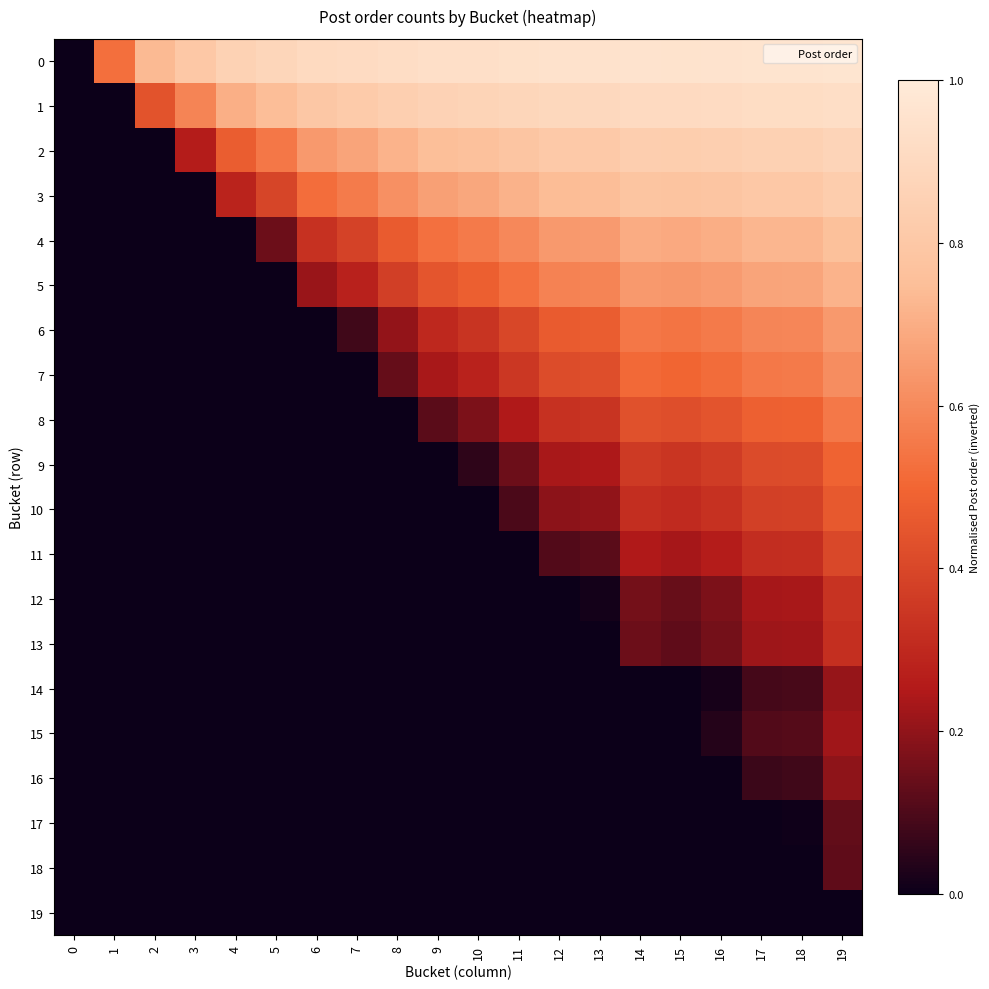

Reading left to right, extract all data points from this chart.

0: 0=0.0	1=0.5	2=0.7	3=0.8	4=0.9	5=0.9	6=0.9	7=0.9	8=0.9	9=0.9	10=0.9	11=0.9	12=0.9	13=1.0	14=1.0	15=1.0	16=1.0	17=1.0	18=1.0	19=1.0
1: 0=0.0	1=0.0	2=0.4	3=0.6	4=0.7	5=0.7	6=0.8	7=0.8	8=0.8	9=0.9	10=0.9	11=0.9	12=0.9	13=0.9	14=0.9	15=0.9	16=0.9	17=0.9	18=0.9	19=0.9
2: 0=0.0	1=0.0	2=0.0	3=0.3	4=0.5	5=0.5	6=0.6	7=0.7	8=0.7	9=0.8	10=0.8	11=0.8	12=0.8	13=0.8	14=0.8	15=0.8	16=0.8	17=0.9	18=0.9	19=0.9
3: 0=0.0	1=0.0	2=0.0	3=0.0	4=0.3	5=0.4	6=0.5	7=0.6	8=0.6	9=0.7	10=0.7	11=0.7	12=0.7	13=0.7	14=0.8	15=0.8	16=0.8	17=0.8	18=0.8	19=0.8
4: 0=0.0	1=0.0	2=0.0	3=0.0	4=0.0	5=0.1	6=0.3	7=0.4	8=0.5	9=0.5	10=0.6	11=0.6	12=0.6	13=0.6	14=0.7	15=0.7	16=0.7	17=0.7	18=0.7	19=0.8
5: 0=0.0	1=0.0	2=0.0	3=0.0	4=0.0	5=0.0	6=0.2	7=0.3	8=0.4	9=0.4	10=0.5	11=0.5	12=0.6	13=0.6	14=0.6	15=0.6	16=0.7	17=0.7	18=0.7	19=0.7
6: 0=0.0	1=0.0	2=0.0	3=0.0	4=0.0	5=0.0	6=0.0	7=0.1	8=0.2	9=0.3	10=0.3	11=0.4	12=0.5	13=0.5	14=0.5	15=0.5	16=0.6	17=0.6	18=0.6	19=0.6
7: 0=0.0	1=0.0	2=0.0	3=0.0	4=0.0	5=0.0	6=0.0	7=0.0	8=0.1	9=0.2	10=0.3	11=0.3	12=0.4	13=0.4	14=0.5	15=0.5	16=0.5	17=0.6	18=0.6	19=0.6
8: 0=0.0	1=0.0	2=0.0	3=0.0	4=0.0	5=0.0	6=0.0	7=0.0	8=0.0	9=0.1	10=0.2	11=0.2	12=0.3	13=0.3	14=0.4	15=0.4	16=0.4	17=0.5	18=0.5	19=0.6
9: 0=0.0	1=0.0	2=0.0	3=0.0	4=0.0	5=0.0	6=0.0	7=0.0	8=0.0	9=0.0	10=0.1	11=0.1	12=0.2	13=0.2	14=0.4	15=0.3	16=0.4	17=0.4	18=0.4	19=0.5
10: 0=0.0	1=0.0	2=0.0	3=0.0	4=0.0	5=0.0	6=0.0	7=0.0	8=0.0	9=0.0	10=0.0	11=0.1	12=0.2	13=0.2	14=0.3	15=0.3	16=0.3	17=0.4	18=0.4	19=0.5
11: 0=0.0	1=0.0	2=0.0	3=0.0	4=0.0	5=0.0	6=0.0	7=0.0	8=0.0	9=0.0	10=0.0	11=0.0	12=0.1	13=0.1	14=0.2	15=0.2	16=0.3	17=0.3	18=0.3	19=0.4
12: 0=0.0	1=0.0	2=0.0	3=0.0	4=0.0	5=0.0	6=0.0	7=0.0	8=0.0	9=0.0	10=0.0	11=0.0	12=0.0	13=0.0	14=0.2	15=0.1	16=0.2	17=0.2	18=0.2	19=0.3
13: 0=0.0	1=0.0	2=0.0	3=0.0	4=0.0	5=0.0	6=0.0	7=0.0	8=0.0	9=0.0	10=0.0	11=0.0	12=0.0	13=0.0	14=0.1	15=0.1	16=0.2	17=0.2	18=0.2	19=0.3
14: 0=0.0	1=0.0	2=0.0	3=0.0	4=0.0	5=0.0	6=0.0	7=0.0	8=0.0	9=0.0	10=0.0	11=0.0	12=0.0	13=0.0	14=0.0	15=-0.0	16=0.0	17=0.1	18=0.1	19=0.2
15: 0=0.0	1=0.0	2=0.0	3=0.0	4=0.0	5=0.0	6=0.0	7=0.0	8=0.0	9=0.0	10=0.0	11=0.0	12=0.0	13=0.0	14=0.0	15=0.0	16=0.0	17=0.1	18=0.1	19=0.2
16: 0=0.0	1=0.0	2=0.0	3=0.0	4=0.0	5=0.0	6=0.0	7=0.0	8=0.0	9=0.0	10=0.0	11=0.0	12=0.0	13=0.0	14=0.0	15=0.0	16=0.0	17=0.1	18=0.1	19=0.2
17: 0=0.0	1=0.0	2=0.0	3=0.0	4=0.0	5=0.0	6=0.0	7=0.0	8=0.0	9=0.0	10=0.0	11=0.0	12=0.0	13=0.0	14=0.0	15=0.0	16=0.0	17=0.0	18=0.0	19=0.1
18: 0=0.0	1=0.0	2=0.0	3=0.0	4=0.0	5=0.0	6=0.0	7=0.0	8=0.0	9=0.0	10=0.0	11=0.0	12=0.0	13=0.0	14=0.0	15=0.0	16=0.0	17=0.0	18=0.0	19=0.1
19: 0=0.0	1=0.0	2=0.0	3=0.0	4=0.0	5=0.0	6=0.0	7=0.0	8=0.0	9=0.0	10=0.0	11=0.0	12=0.0	13=0.0	14=0.0	15=0.0	16=0.0	17=0.0	18=0.0	19=0.0